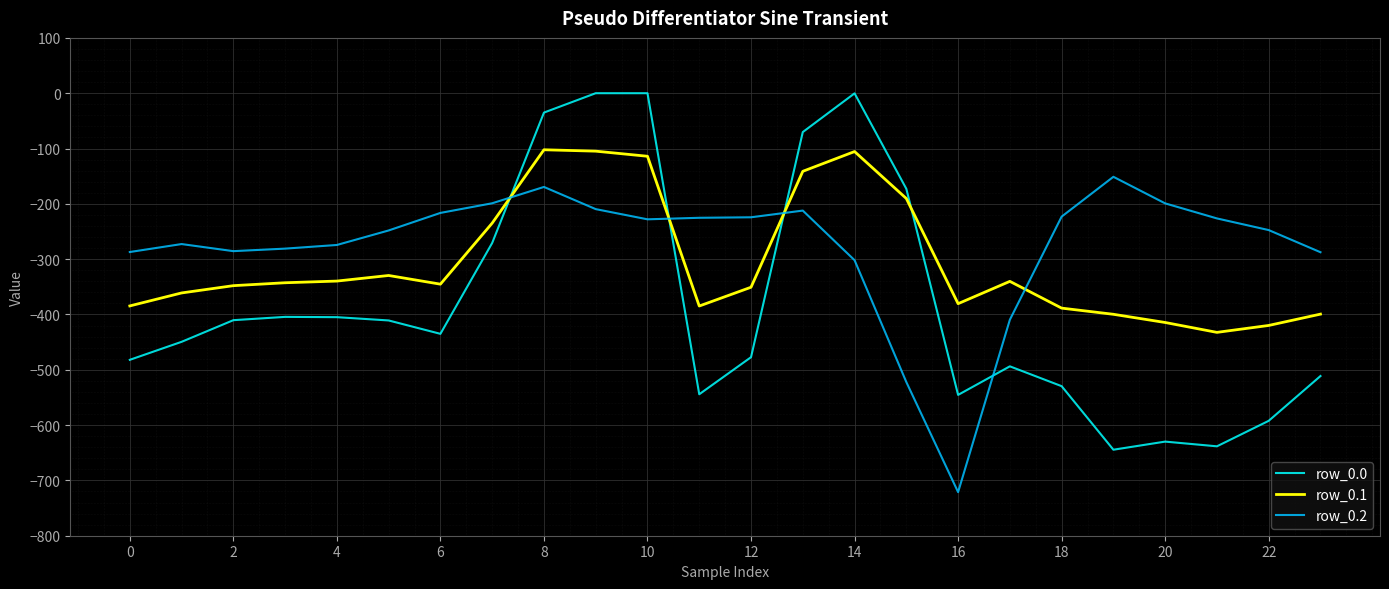

What is the minimum value shown in the chart?

-721.2